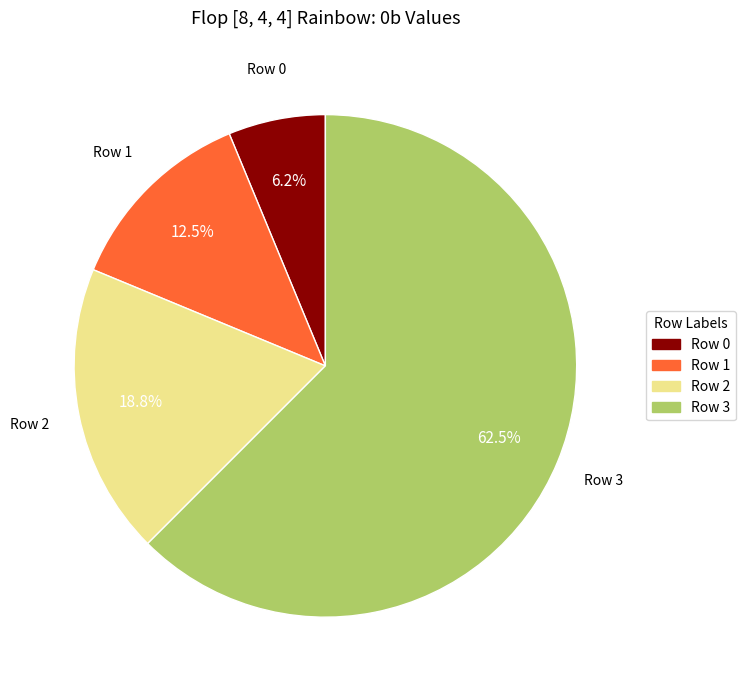

What is the majority slice?

Row 3